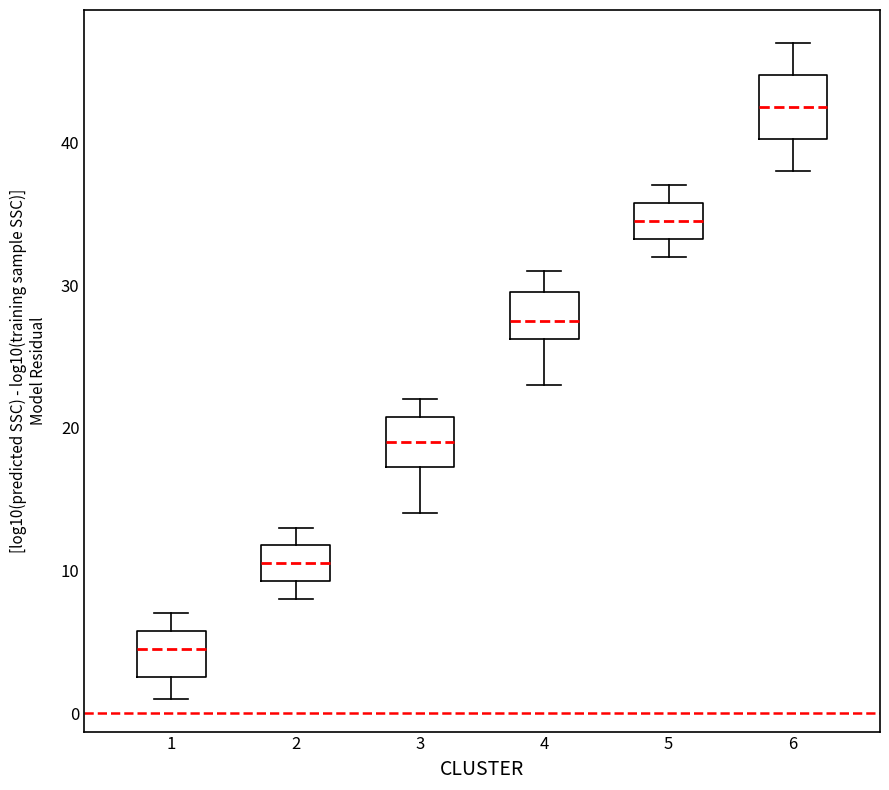

Comparing the boxes themselves (not the whiskers), which one is the tallest?

6